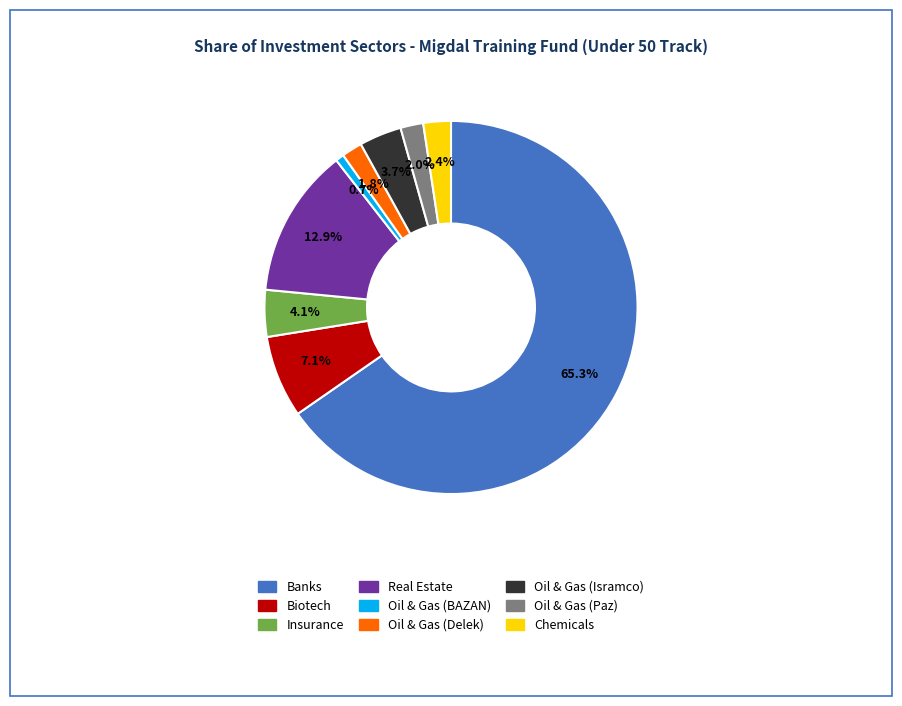

Does any single category account for the majority?

Yes